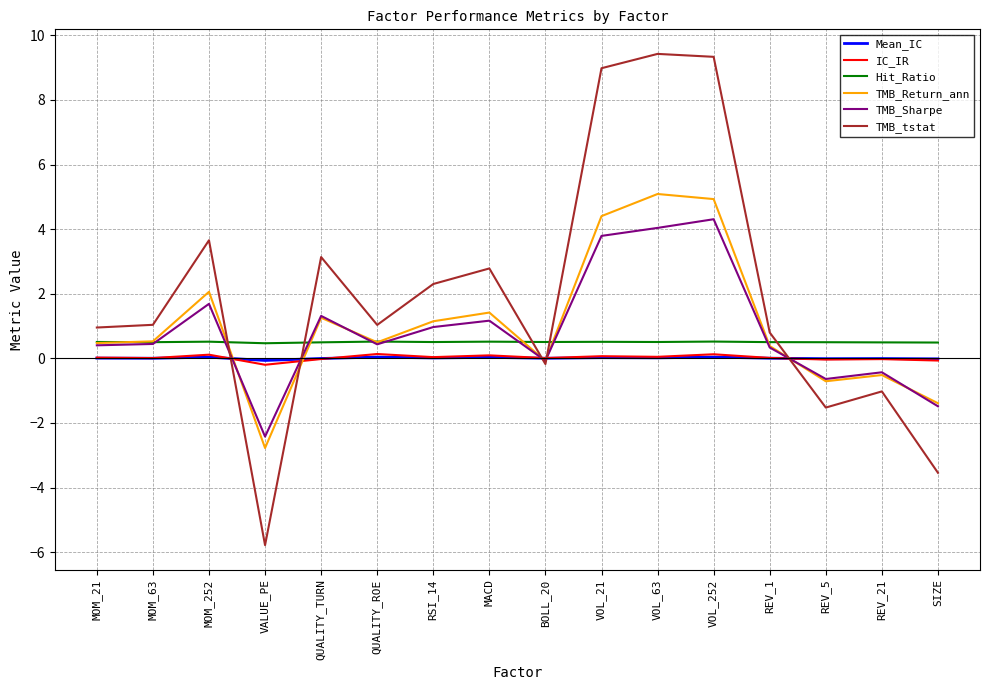

How many times do TMB_tstat and IC_IR cross each other?

5